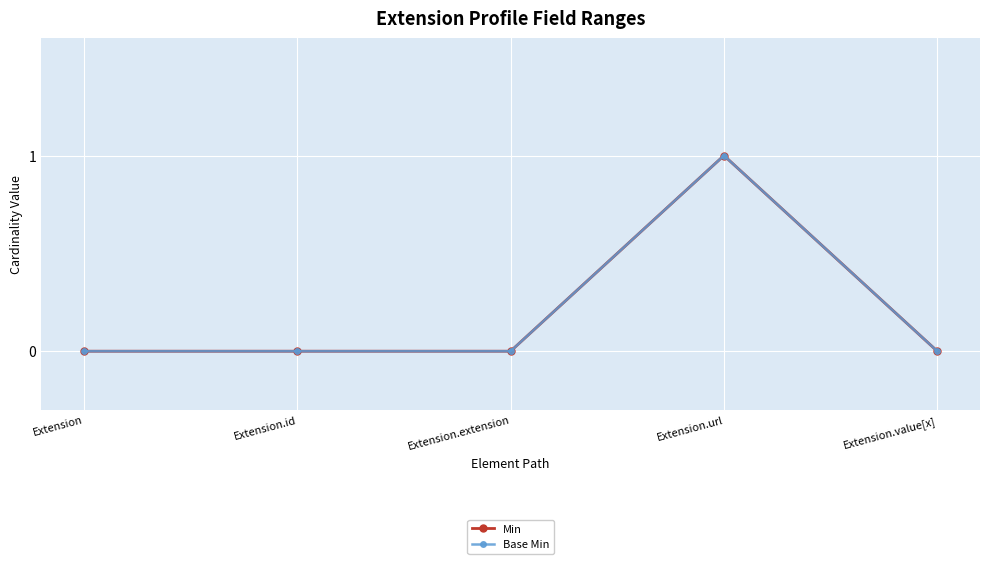

Reading right to left, list all the values displayed in this chart.

Min: Extension.value[x]=0	Extension.url=1	Extension.extension=0	Extension.id=0	Extension=0
Base Min: Extension.value[x]=0	Extension.url=1	Extension.extension=0	Extension.id=0	Extension=0